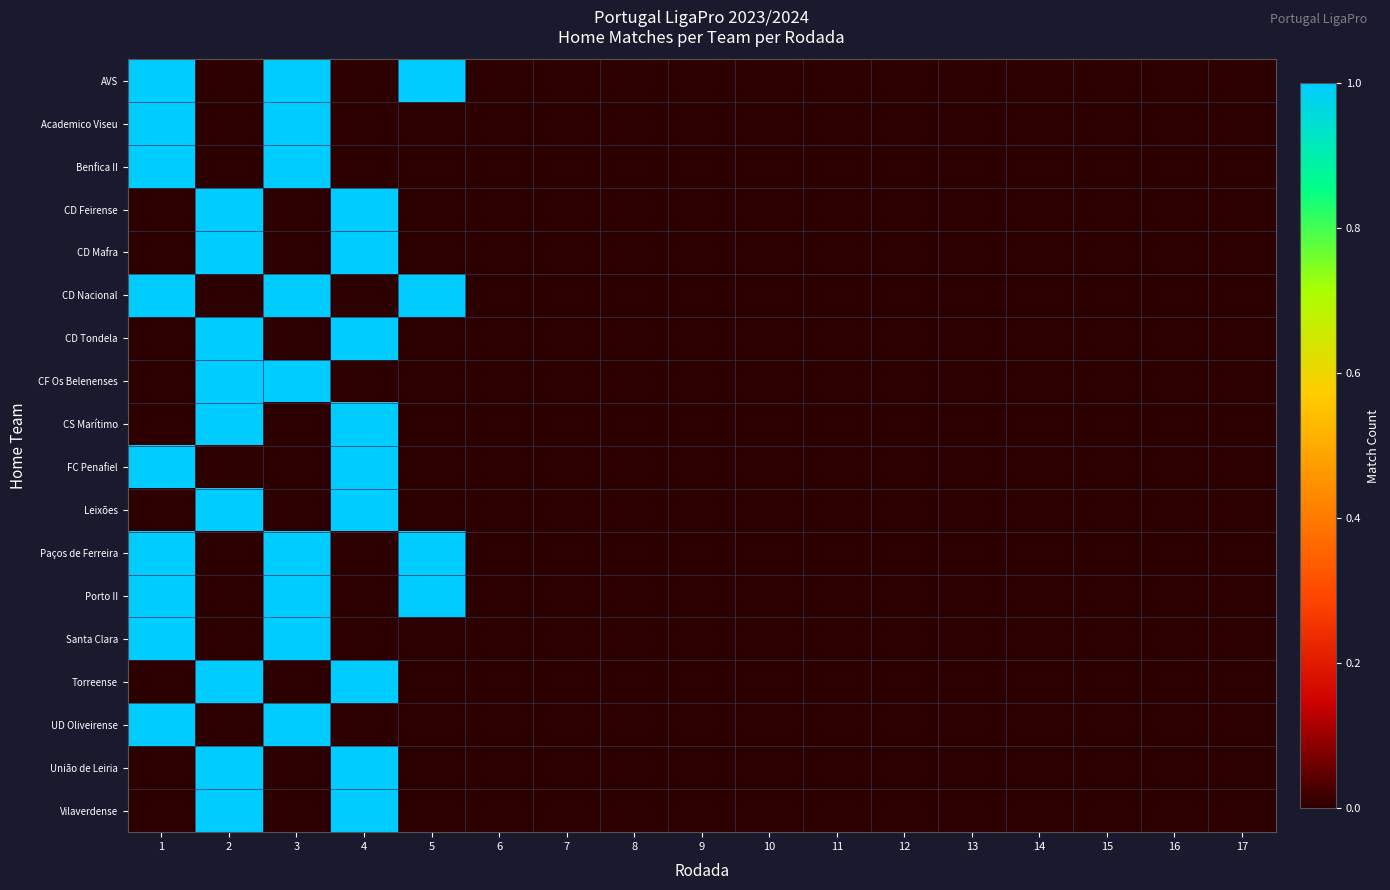

Rank the series by their maximum value, from lowest to highest.

AVS, Academico Viseu, Benfica II, CD Feirense, CD Mafra, CD Nacional, CD Tondela, CF Os Belenenses, CS Marítimo, FC Penafiel, Leixões, Paços de Ferreira, Porto II, Santa Clara, Torreense, UD Oliveirense, União de Leiria, Vilaverdense